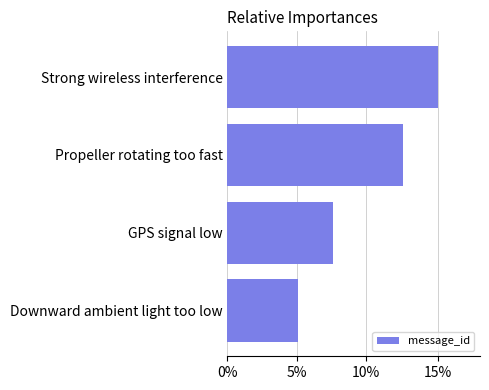

List the labels in order of value, largest first.

Strong wireless interference, Propeller rotating too fast, GPS signal low, Downward ambient light too low